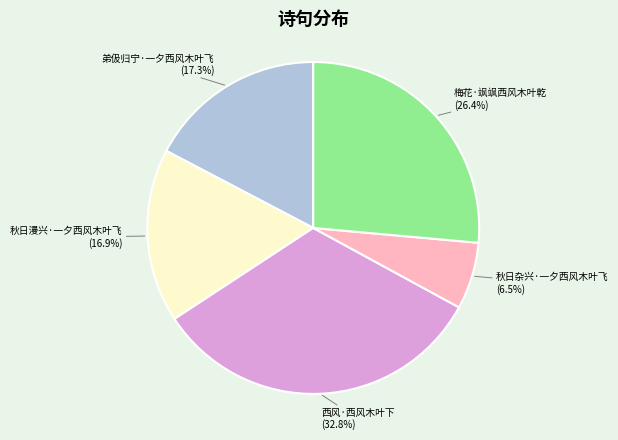

How many slices are in this pie chart?

5